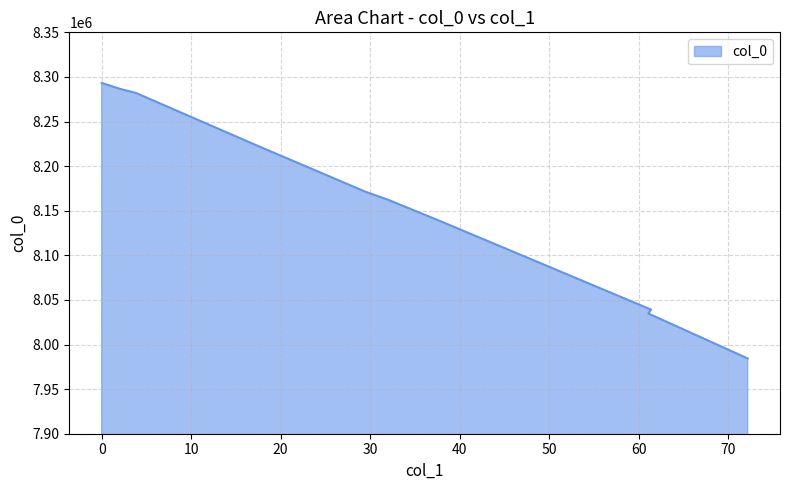

Rank the categories by value from highest to lowest.

0, 2.1, 3.8, 17.4, 29.5, 32, 38.1, 61.4, 61.1, 72.2